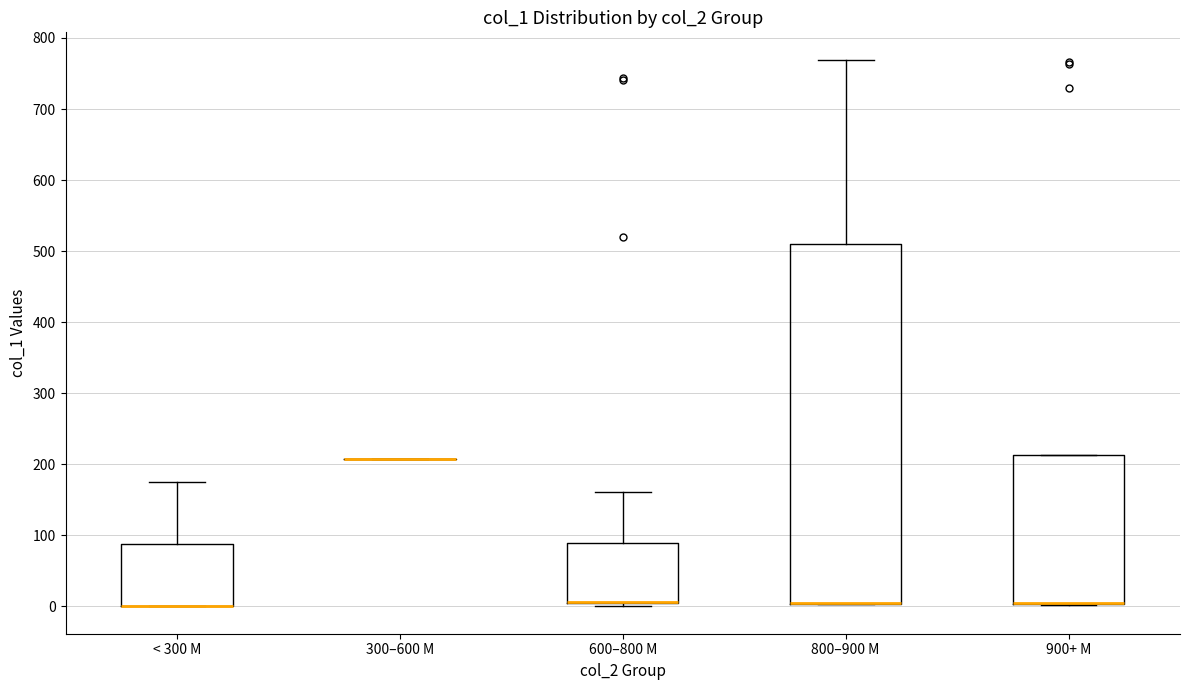

Reading left to right, transcribe this box plot: for each box, give where its median line is, the range the box spans, and where its two whiskers end, as read against the y-axis. The values are not printed on the chart, so give them approximately, as read against the axis.

< 300 M: median 0 (drawn on the box's lower edge), box 0 to 90, whiskers 0 to 170
300–600 M: box collapsed to a line at 210, whiskers 210 to 210
600–800 M: median 10 (drawn on the box's lower edge), box 10 to 90, whiskers 0 to 160
800–900 M: median 10 (drawn on the box's lower edge), box 0 to 510, whiskers 0 to 770
900+ M: median 0 (drawn on the box's lower edge), box 0 to 210, whiskers 0 to 210